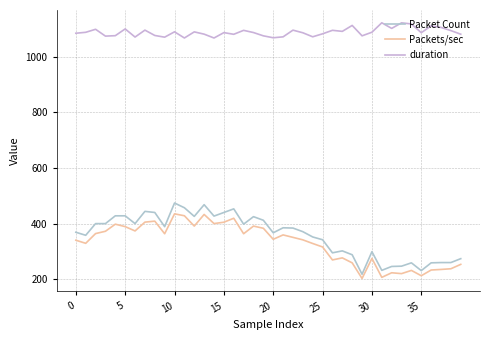

What is the sum of all duration values?

43523.6